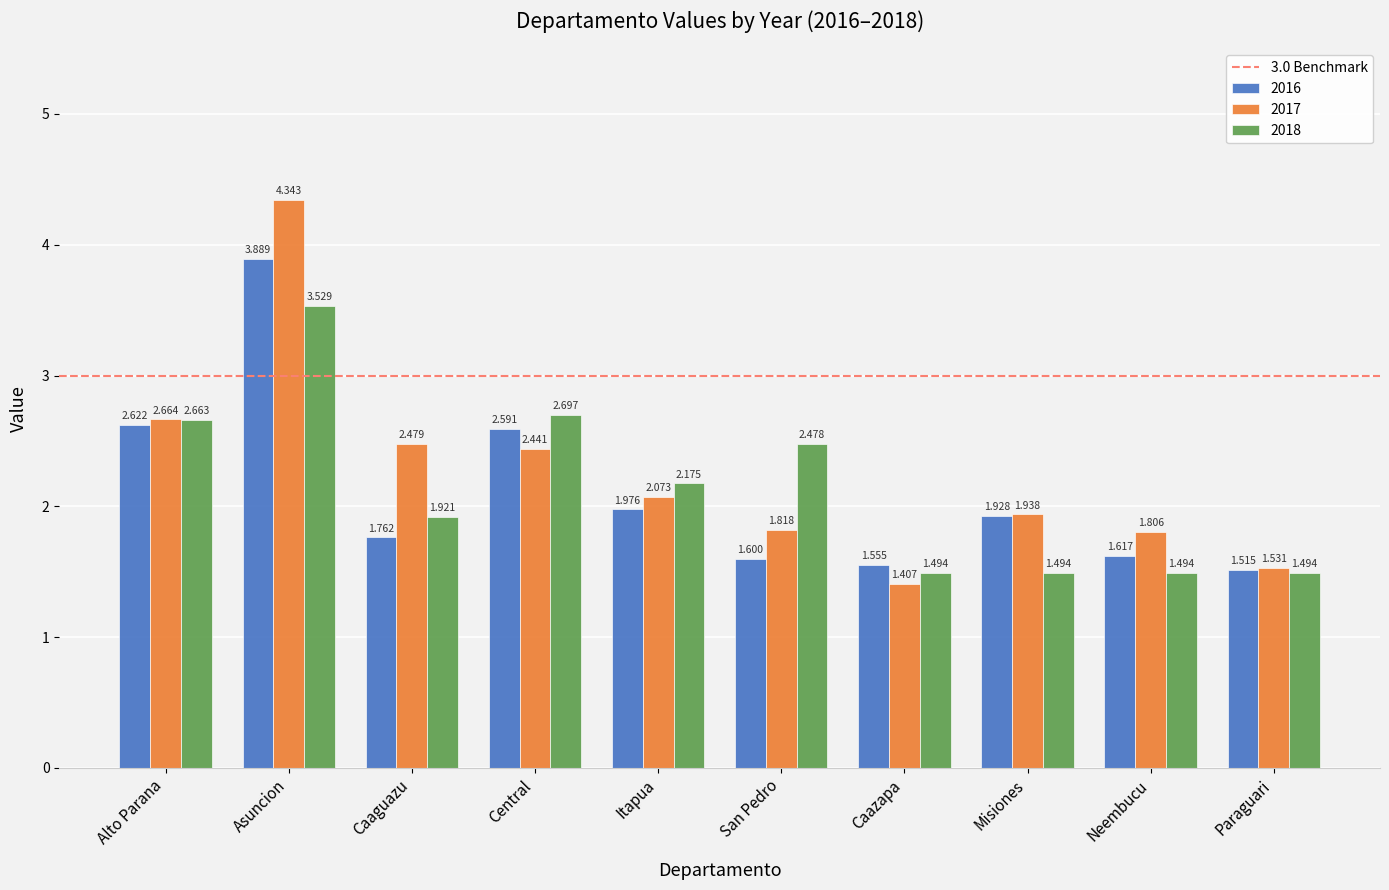

Between Caaguazu and Central, which series saw the biggest shift?

2016